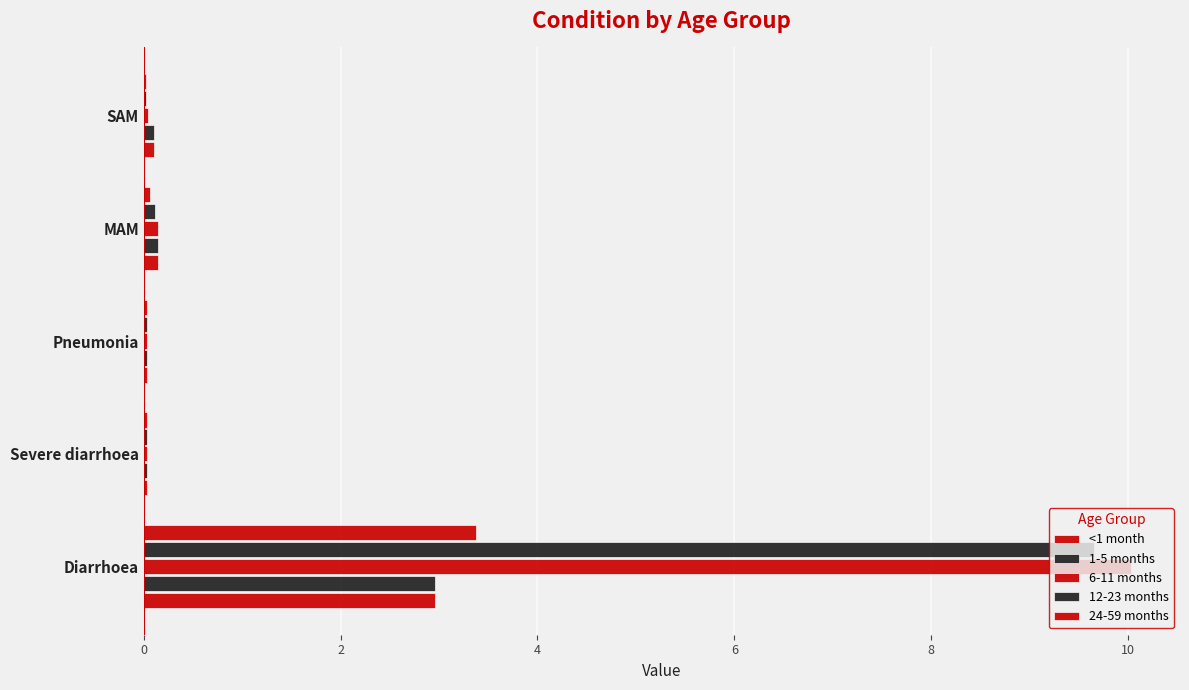

Count the number of categories in the chart.

5